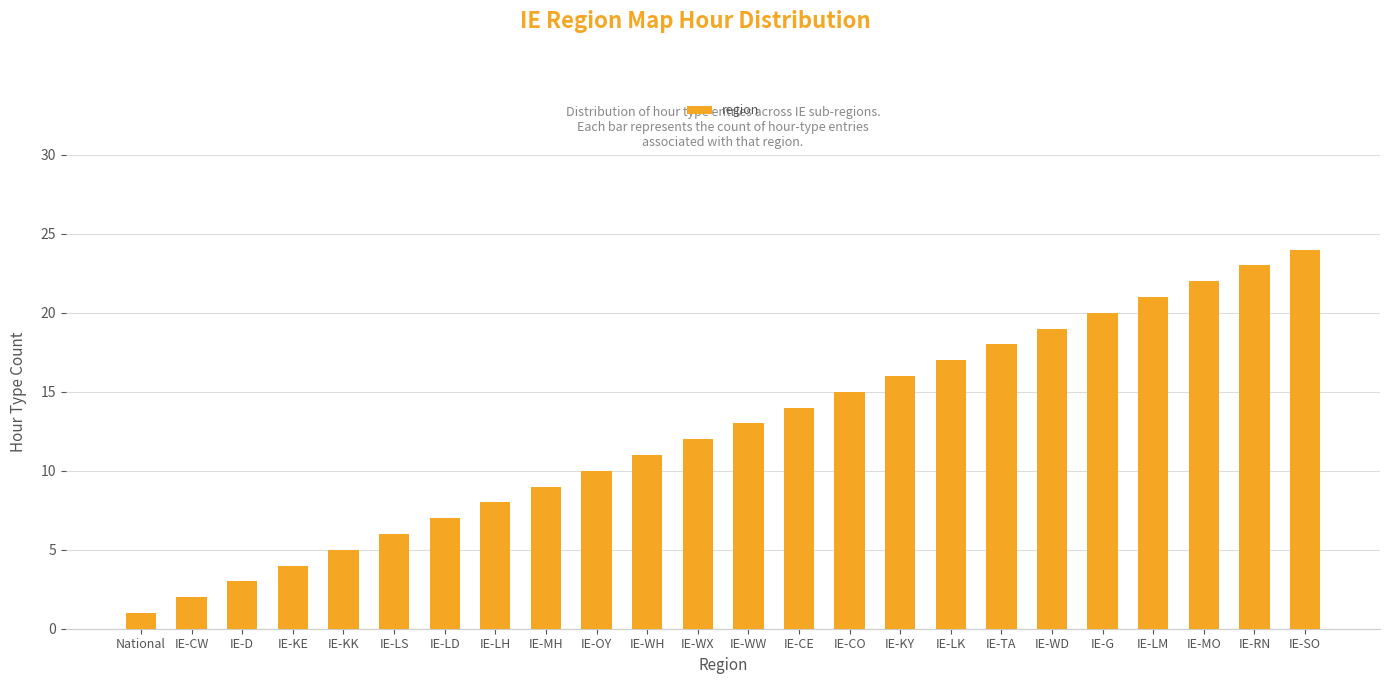

Reading left to right, transcribe all the data shown in this chart.

National=1	IE-CW=2	IE-D=3	IE-KE=4	IE-KK=5	IE-LS=6	IE-LD=7	IE-LH=8	IE-MH=9	IE-OY=10	IE-WH=11	IE-WX=12	IE-WW=13	IE-CE=14	IE-CO=15	IE-KY=16	IE-LK=17	IE-TA=18	IE-WD=19	IE-G=20	IE-LM=21	IE-MO=22	IE-RN=23	IE-SO=24